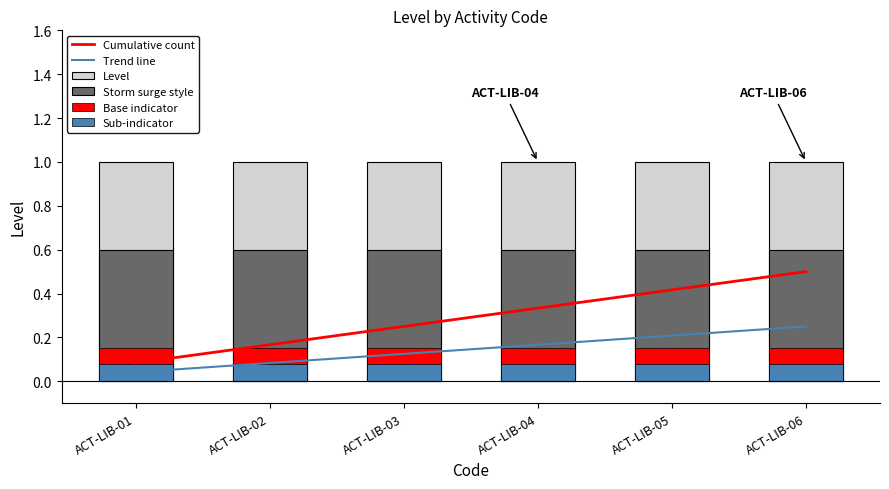

Is it true that Cumulative count equals 0.3 at ACT-LIB-04?

True